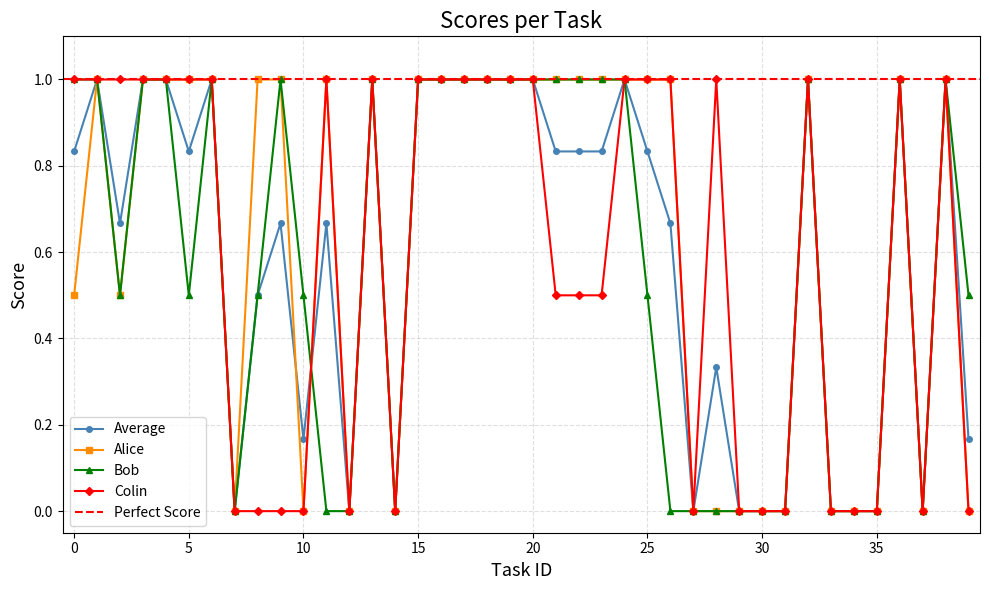

Where is the first local minimum for Average?

2